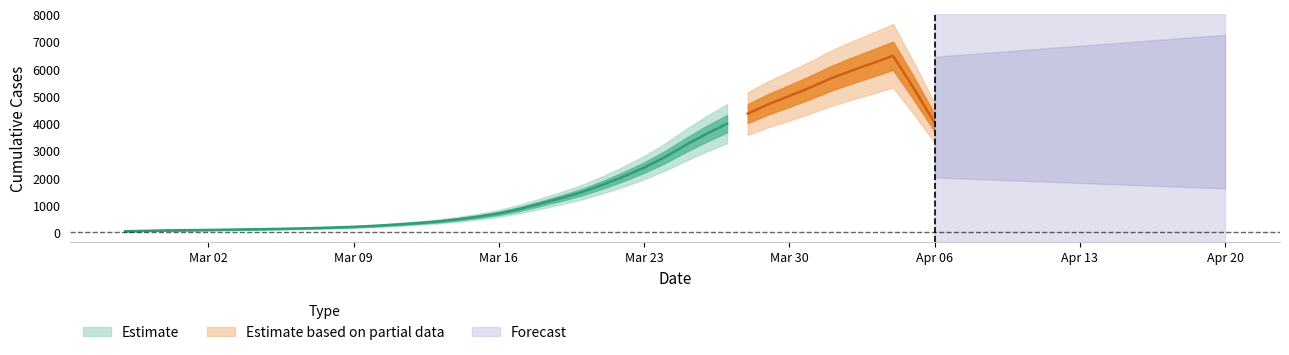

What is the difference between the maximum and minimum values?

6931